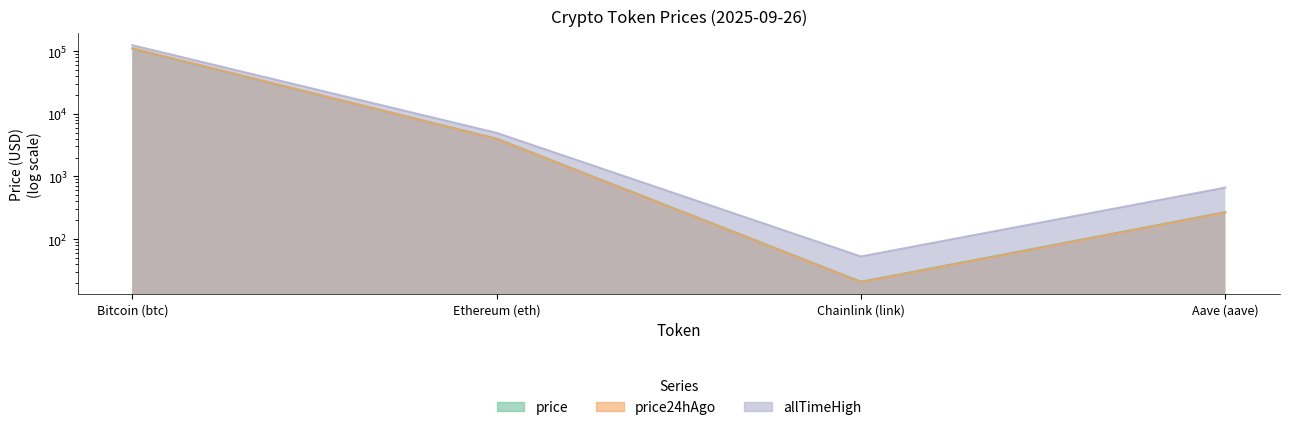

What is the smallest value displayed?

20.5